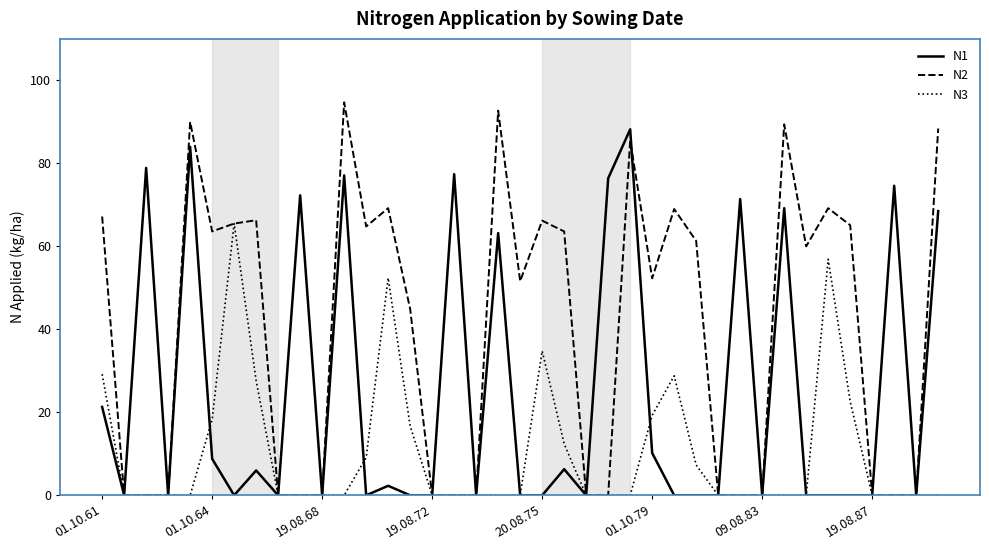

Rank the series by their average value, from lowest to highest.

N3, N1, N2